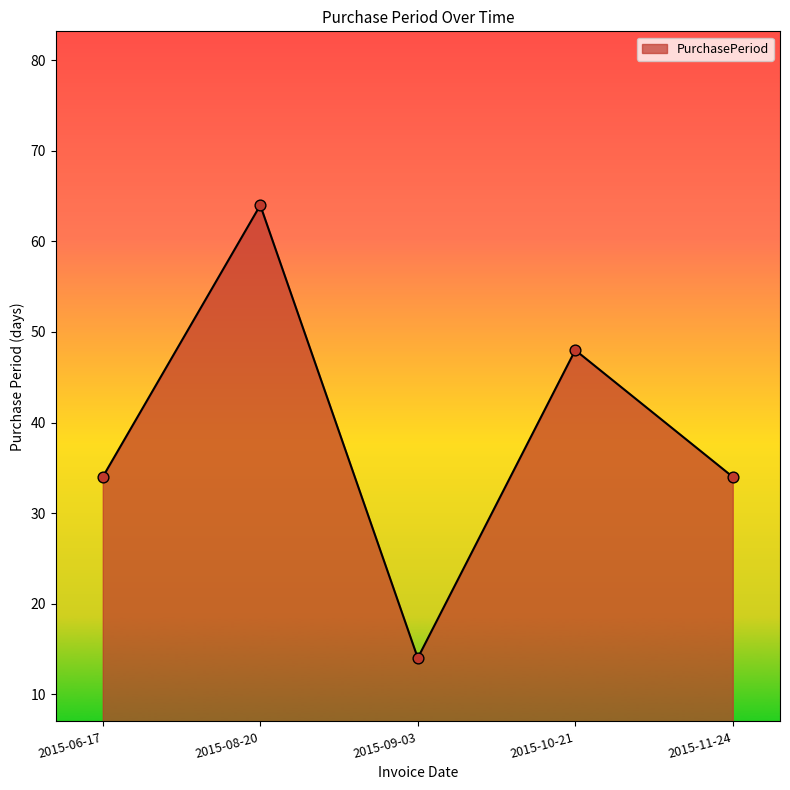

What is the change in value from 2015-09-03 to 2015-11-24?

+20